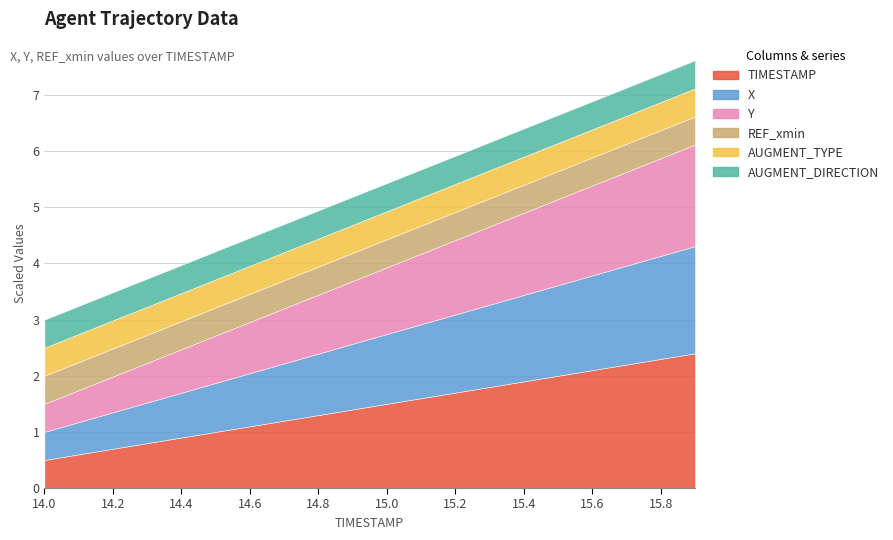

What is the label of the 2nd point from the left?

14.1